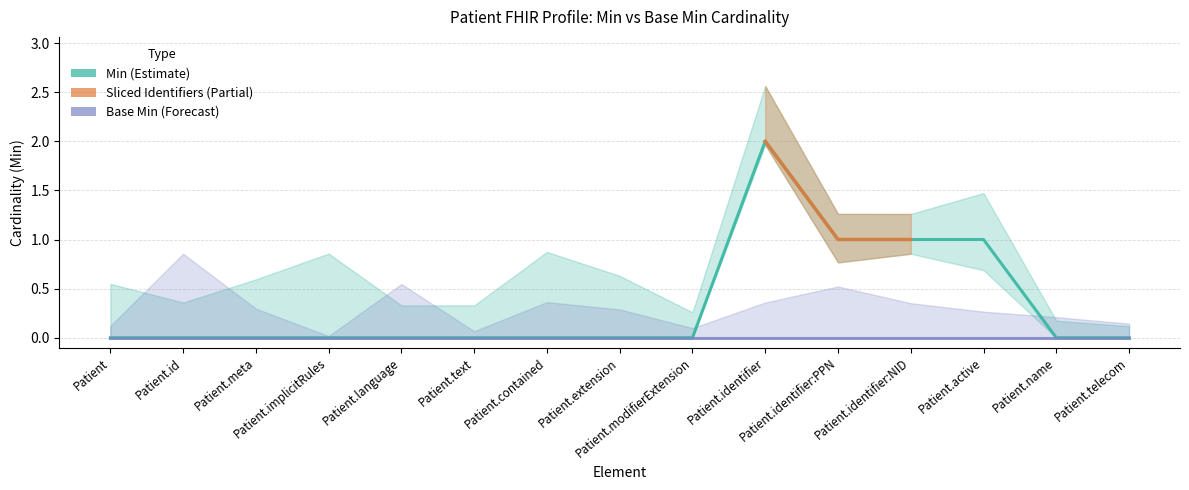

At which category does the data reach its first local peak?

Patient.identifier